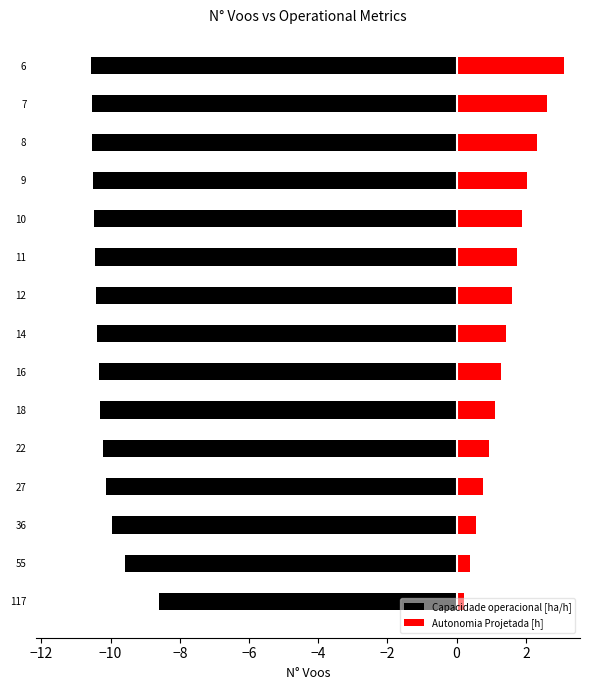

What is the approximate value of Capacidade operacional [ha/h] at 22?

-10.2